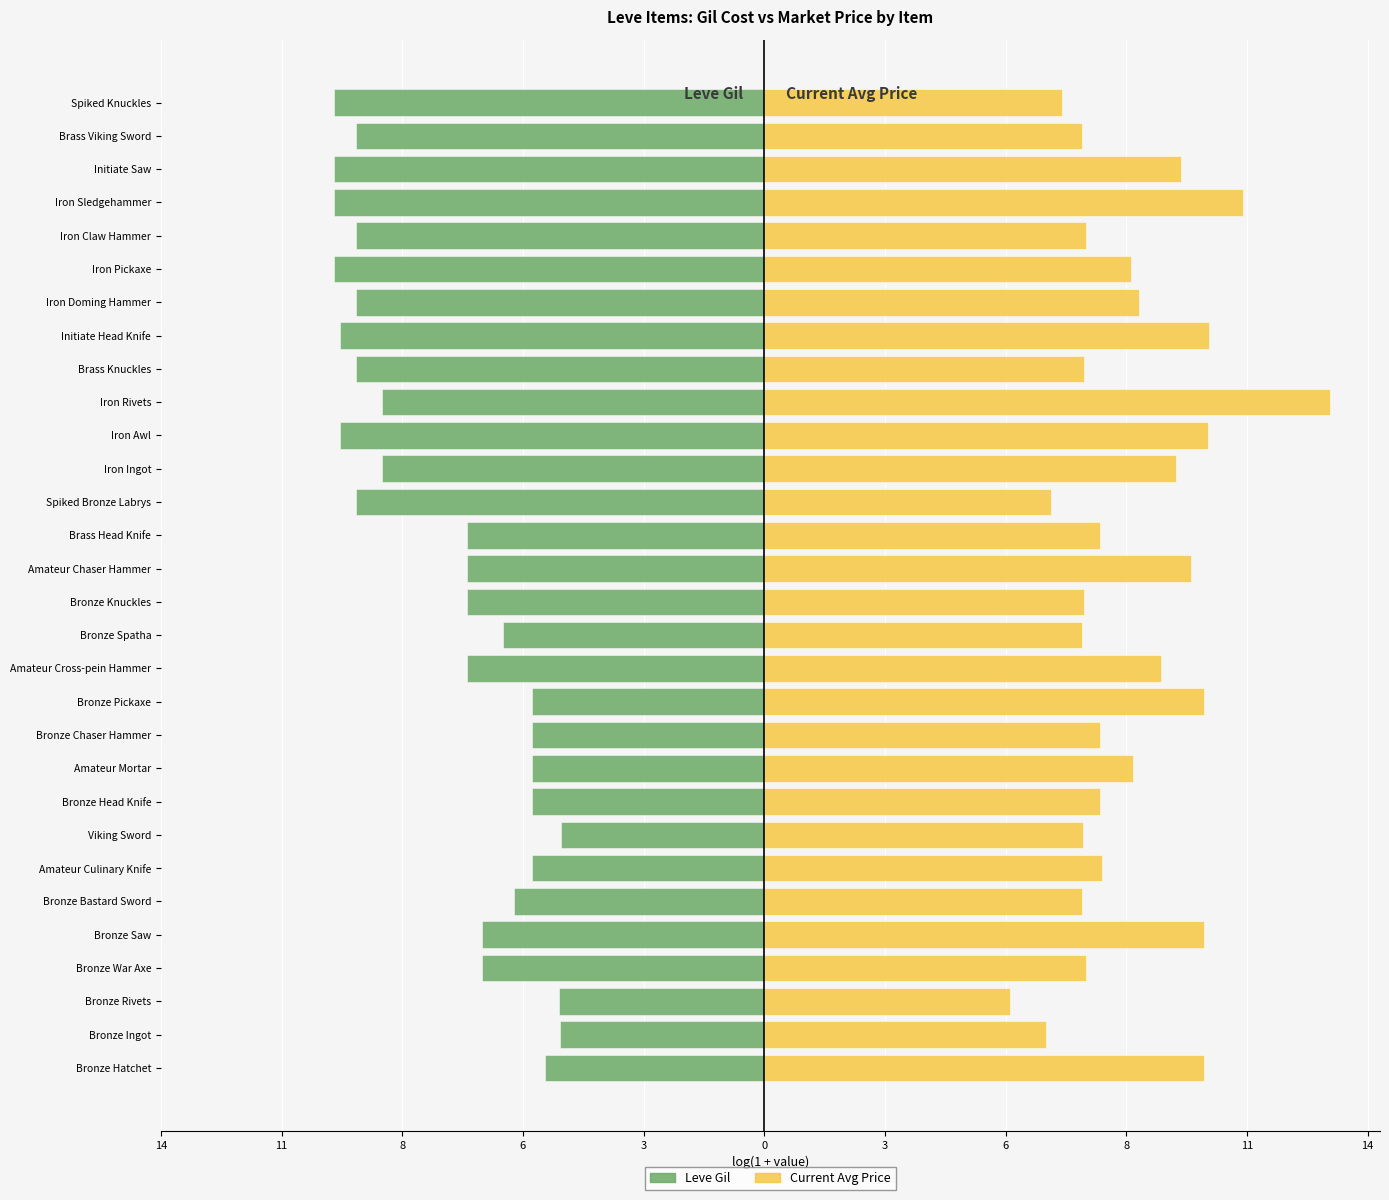

What is the difference between the highest and lowest values at 11?

11.3